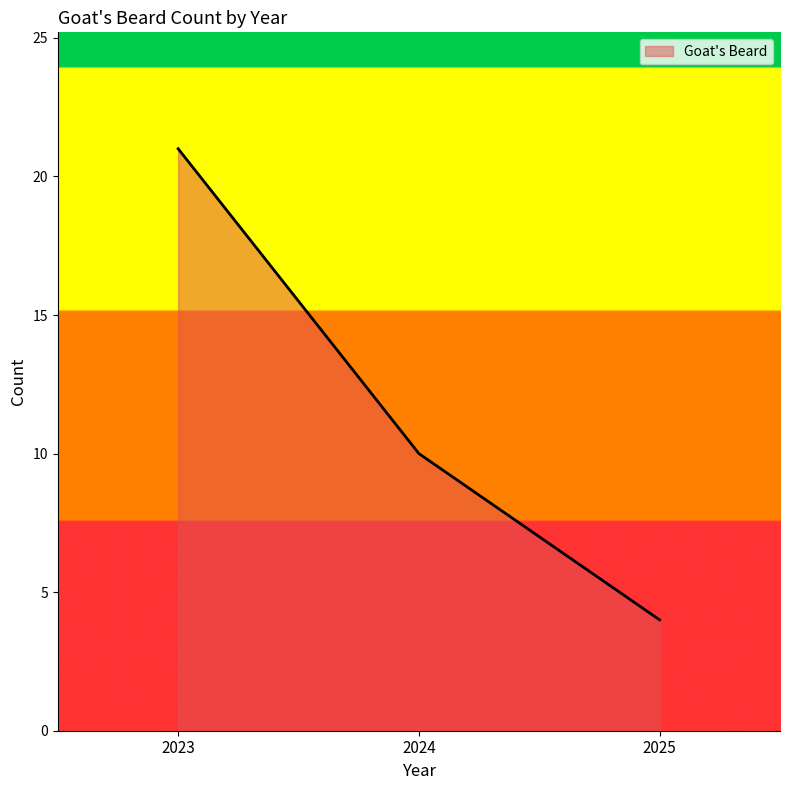

Reading left to right, extract all data points from this chart.

21	10	4